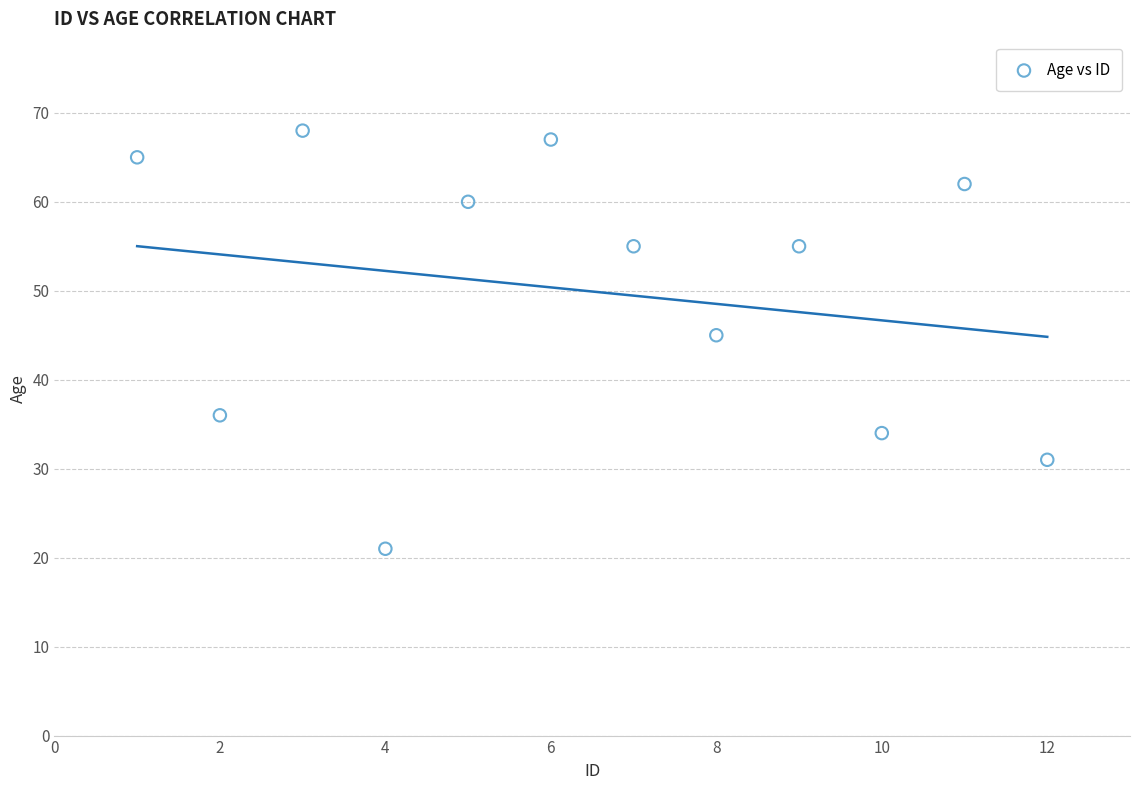

What Y value in the scatter plot is closest to 44?

45